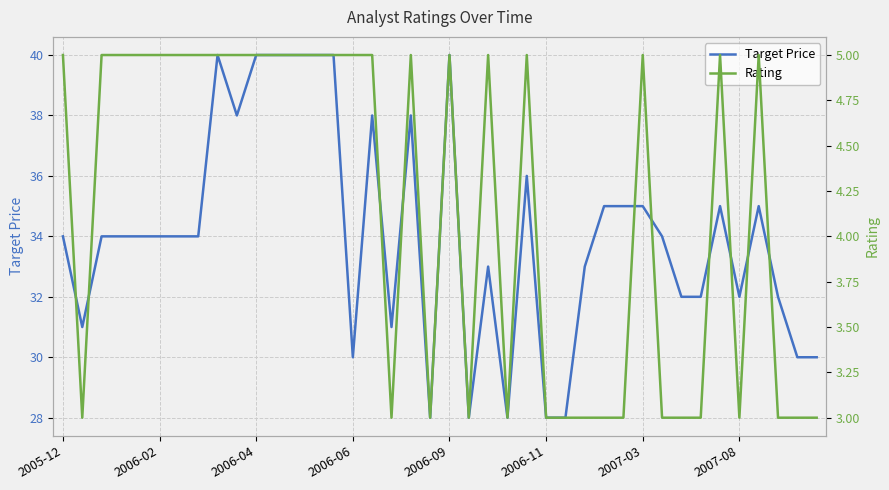

How many interior local peaks does the Rating series have?

7